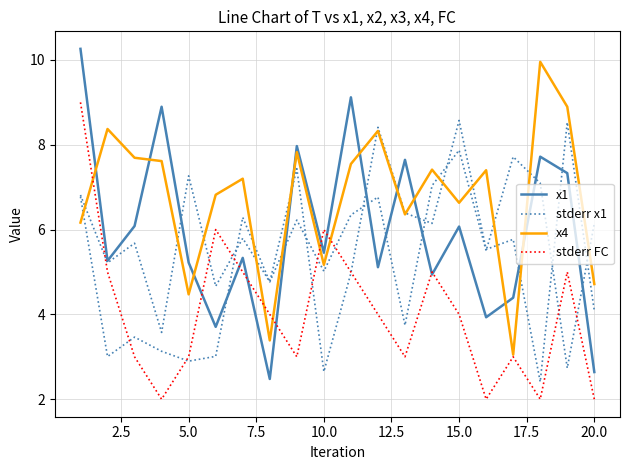

What is the total value across all series at 5.0?

20.0